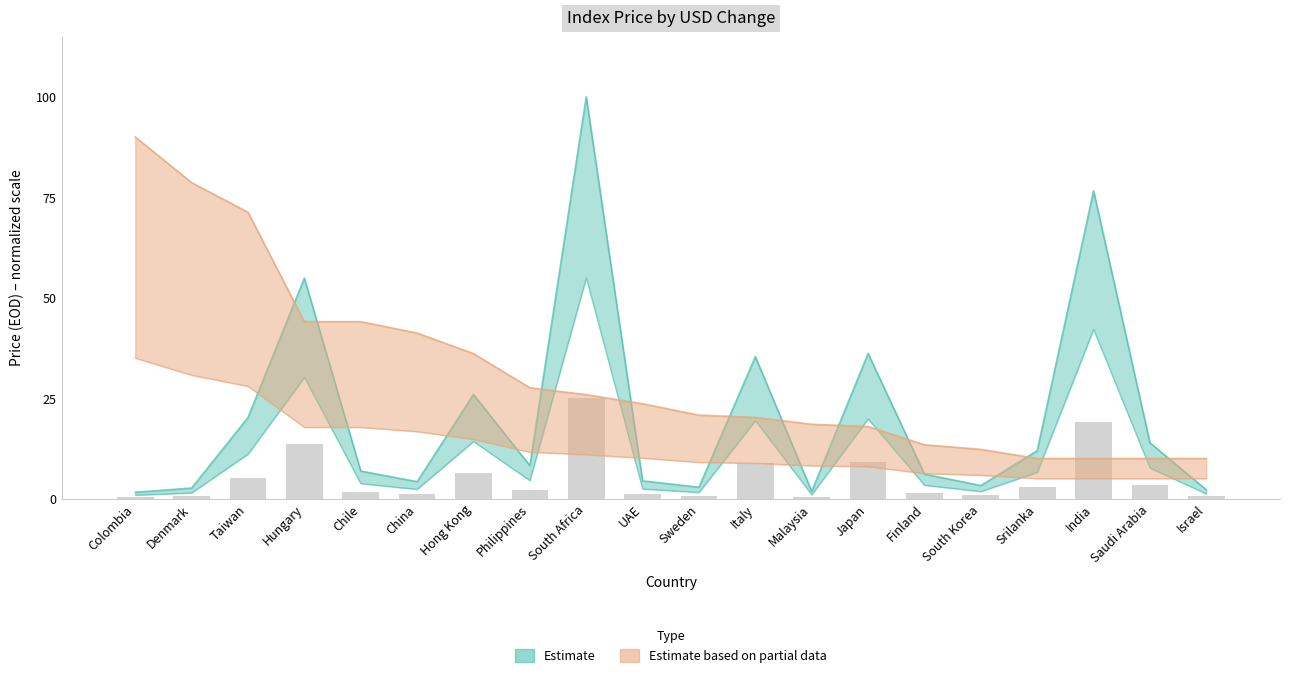

Count the number of data series in this chart.

2